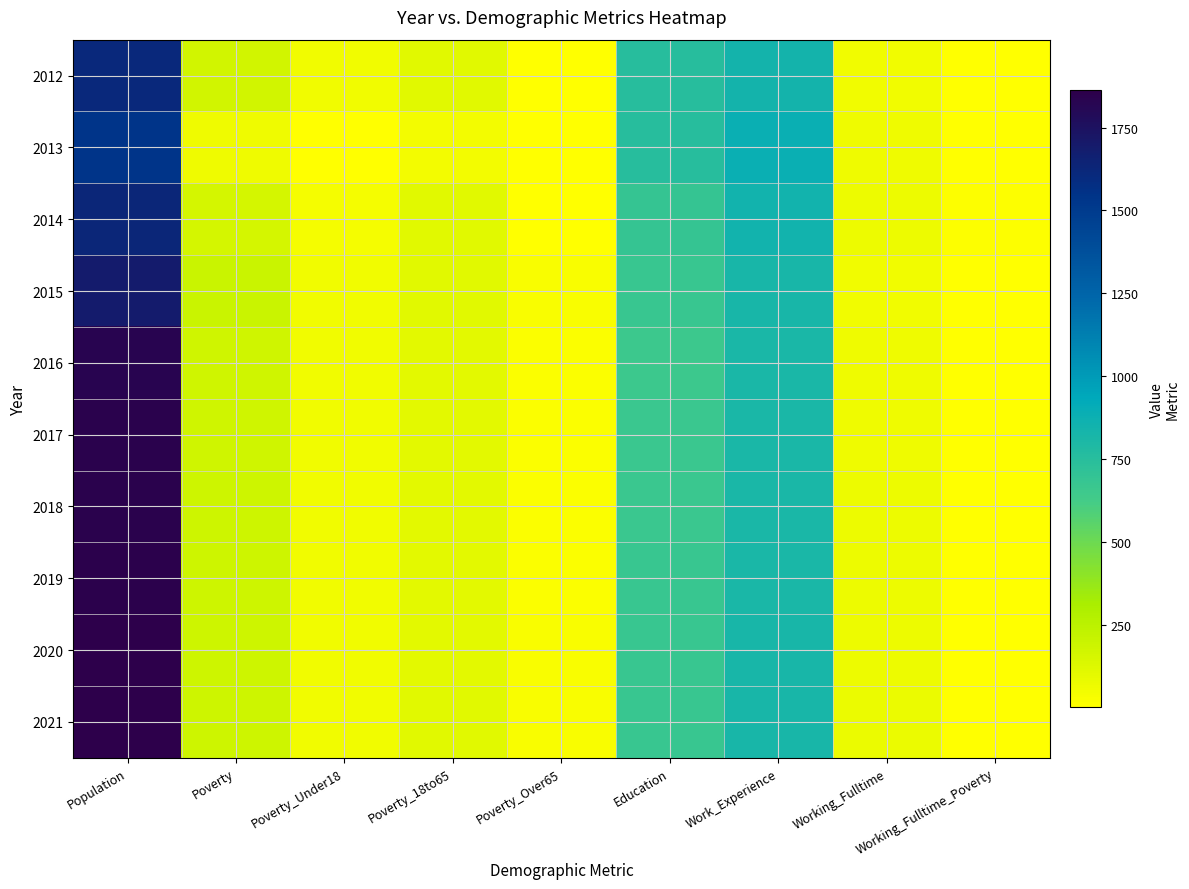

How many distinct data groups are displayed?

10